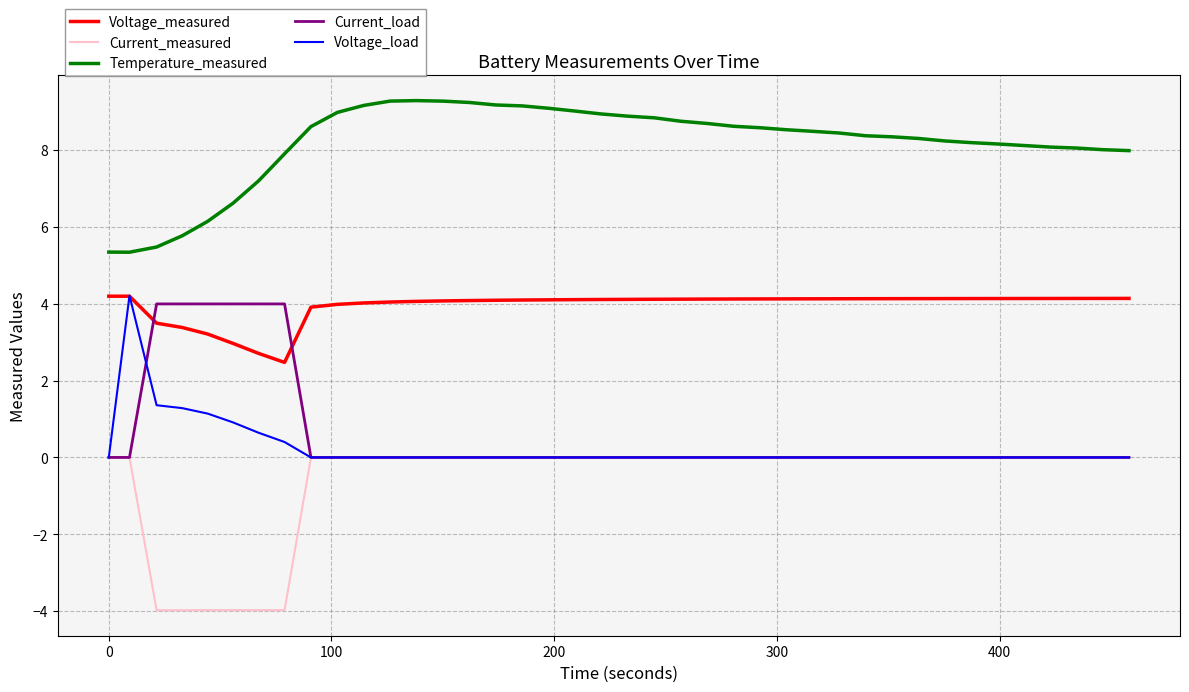

True or false: Voltage_measured and Temperature_measured intersect in this chart.

False